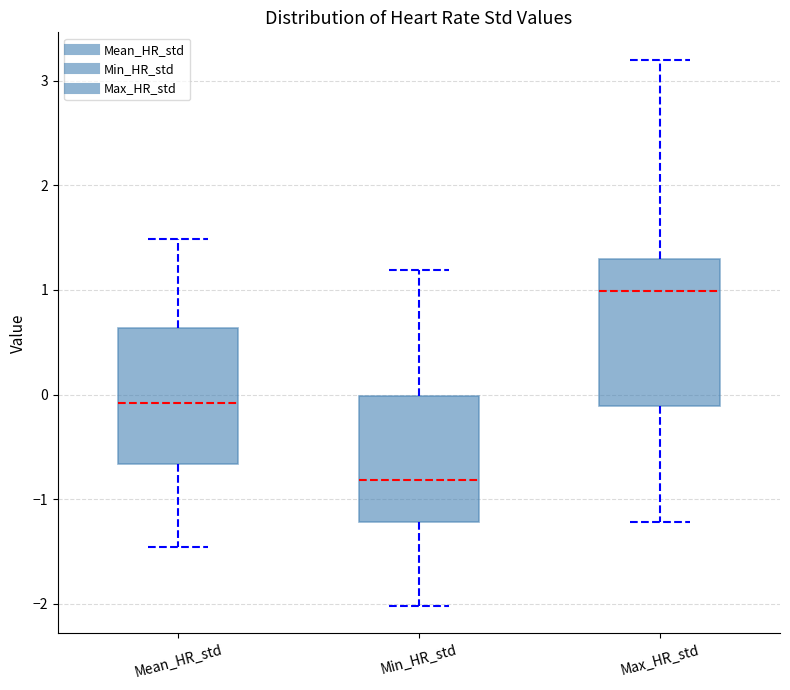

Where does the lower whisker of the box for Min_HR_std end on the y-axis? The values are not printed on the chart, so give them approximately, as read against the axis.

-2.0